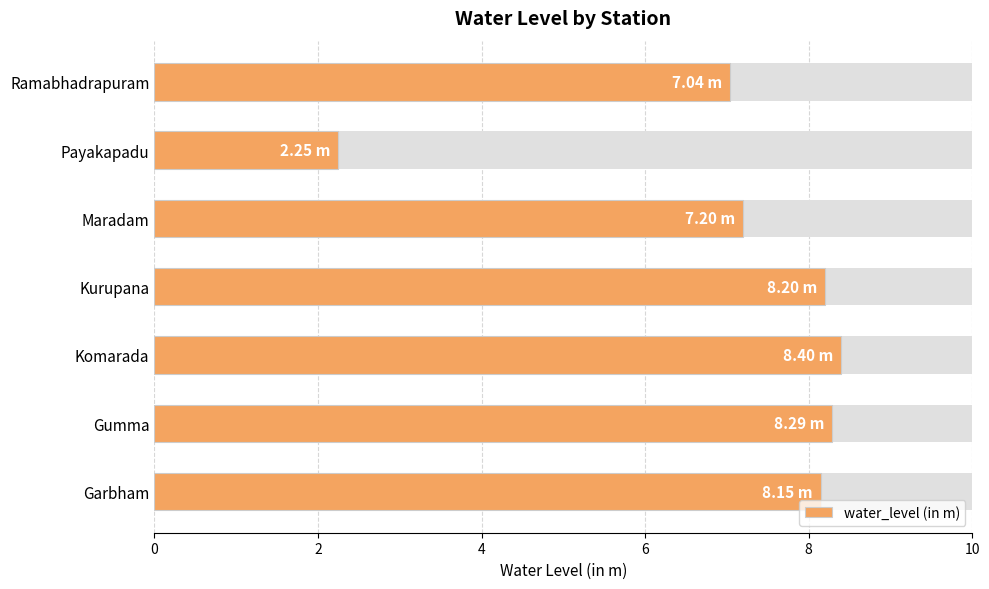

Which has a higher value, Ramabhadrapuram or Payakapadu?

Ramabhadrapuram